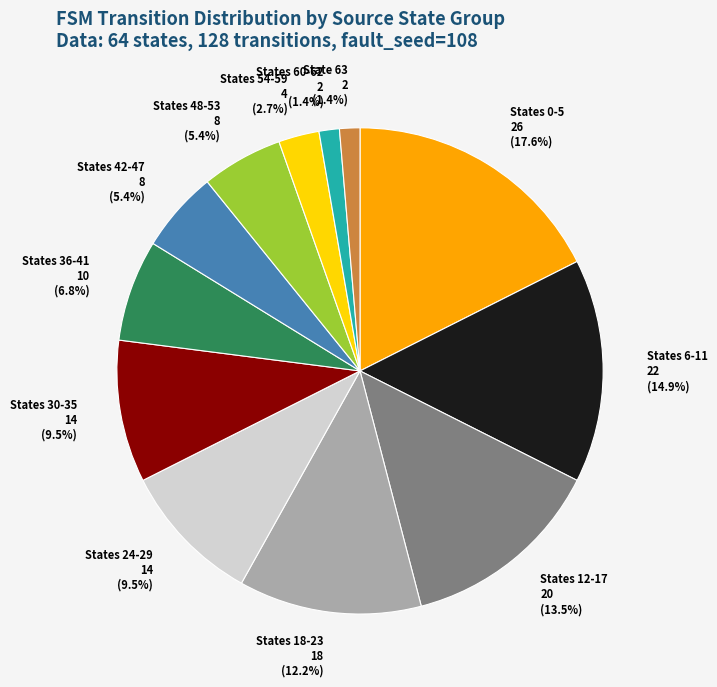

Does States 42-47 account for over 50% of the chart?

No